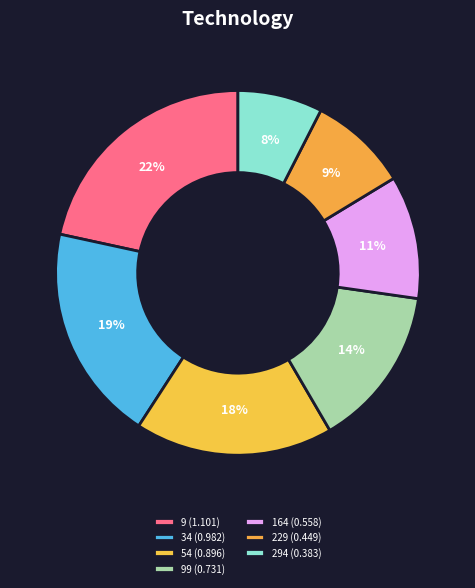

Count the number of slices in the pie.

7